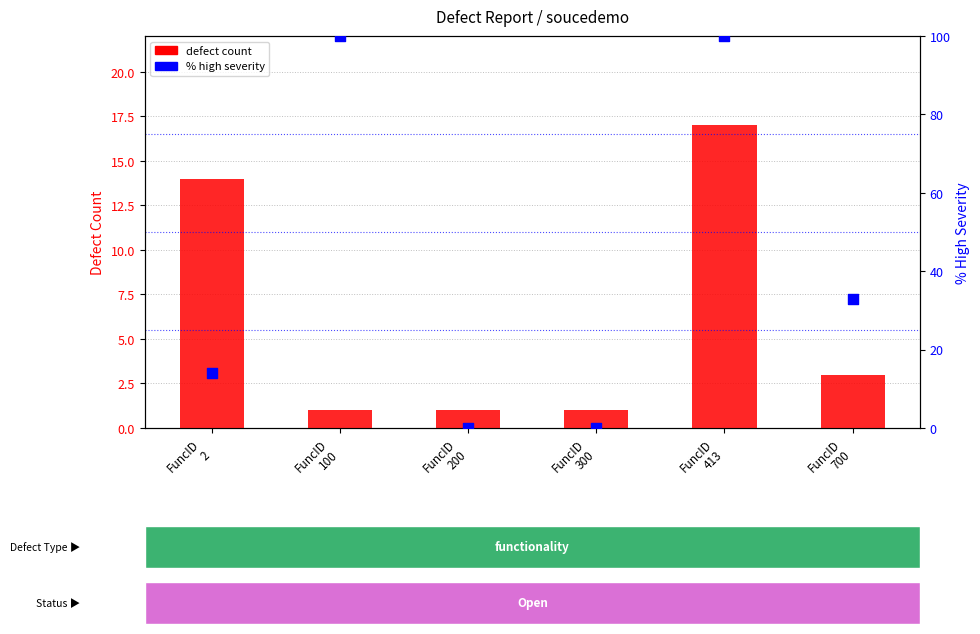

Which series has the largest total across all categories?

% high severity